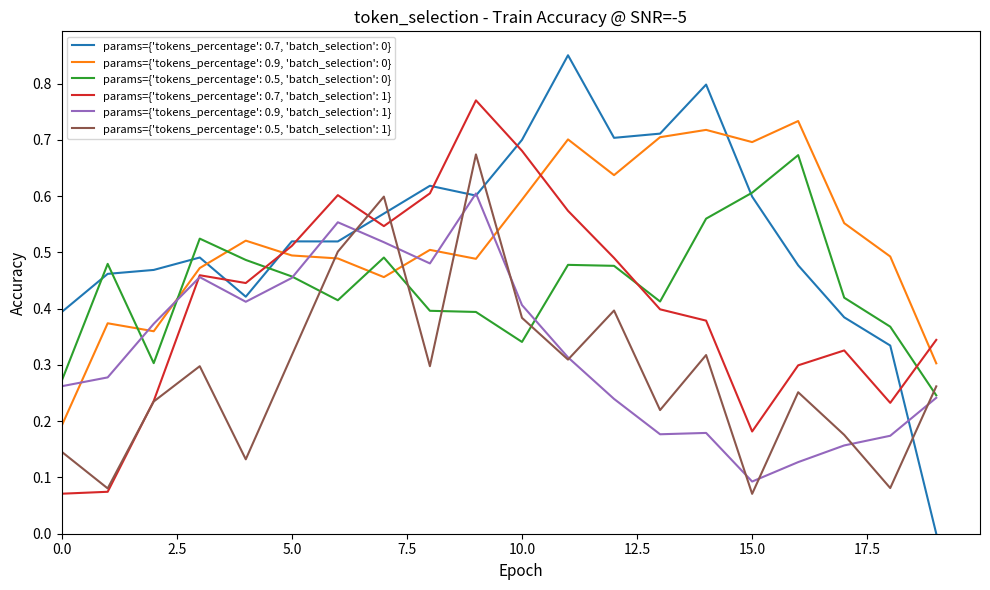

After their last crossing, which series has the higher values: params={'tokens_percentage': 0.9, 'batch_selection': 0} or params={'tokens_percentage': 0.9, 'batch_selection': 1}?

params={'tokens_percentage': 0.9, 'batch_selection': 0}